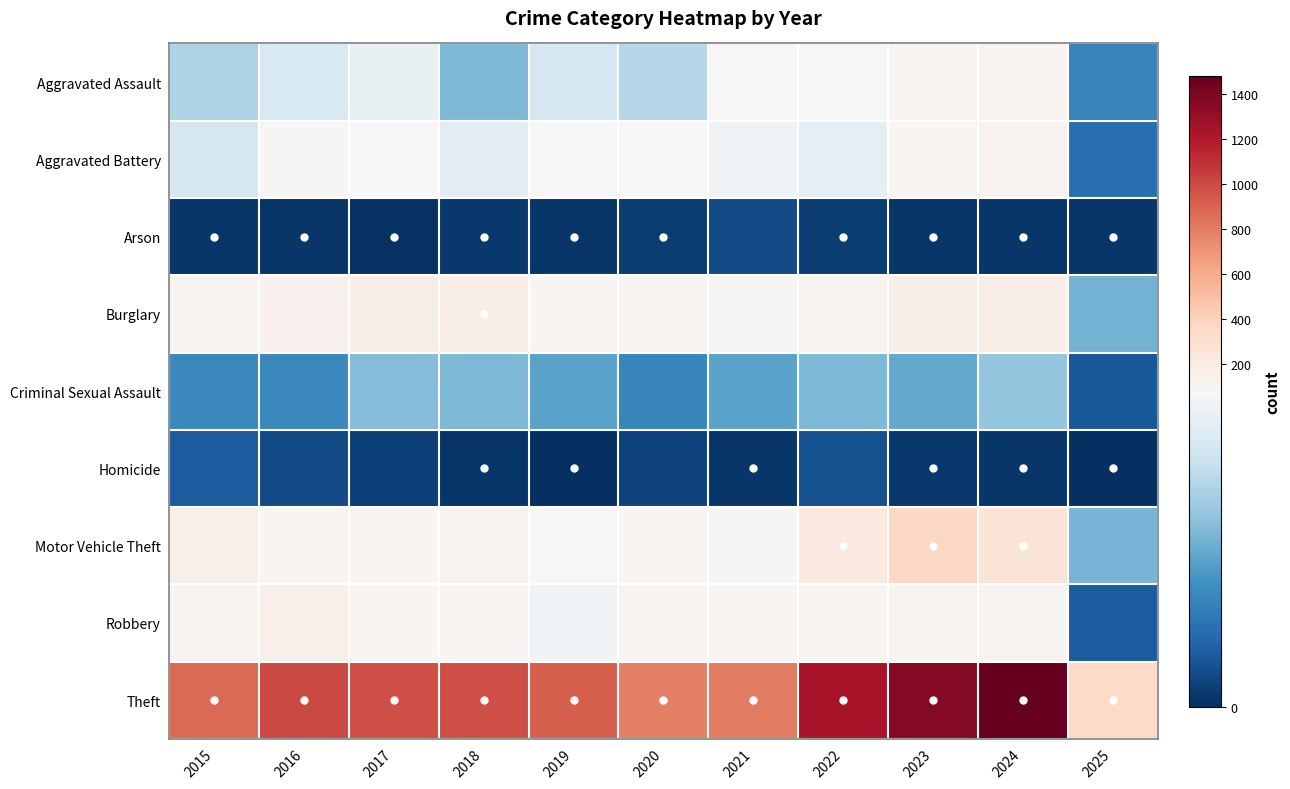

Which series has the largest total across all categories?

Theft